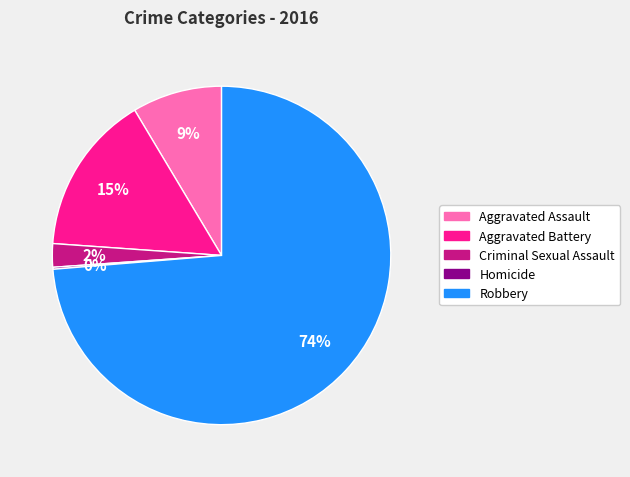

Is there a majority slice in this chart?

Yes